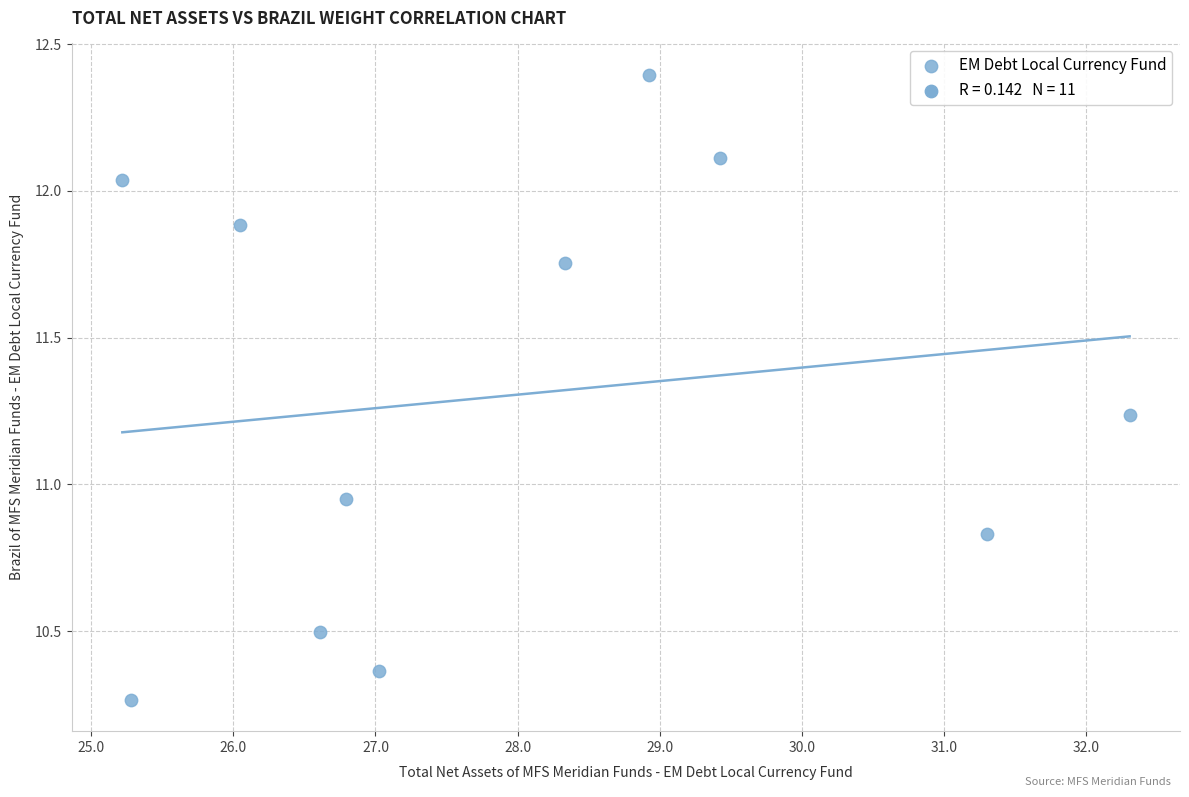

What is the average X value?

27.9